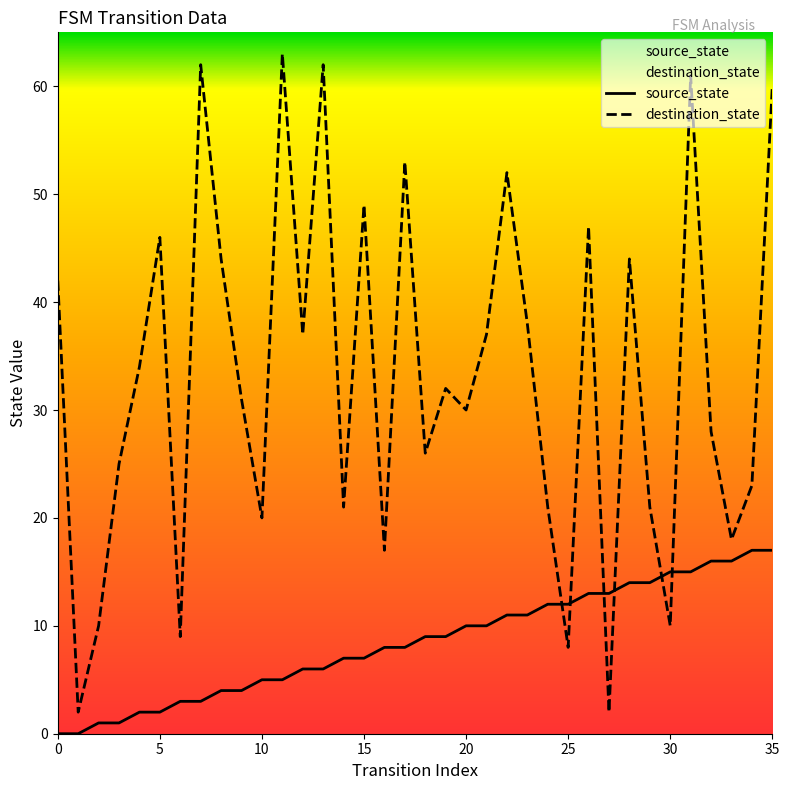

How many data points does each series have?

36